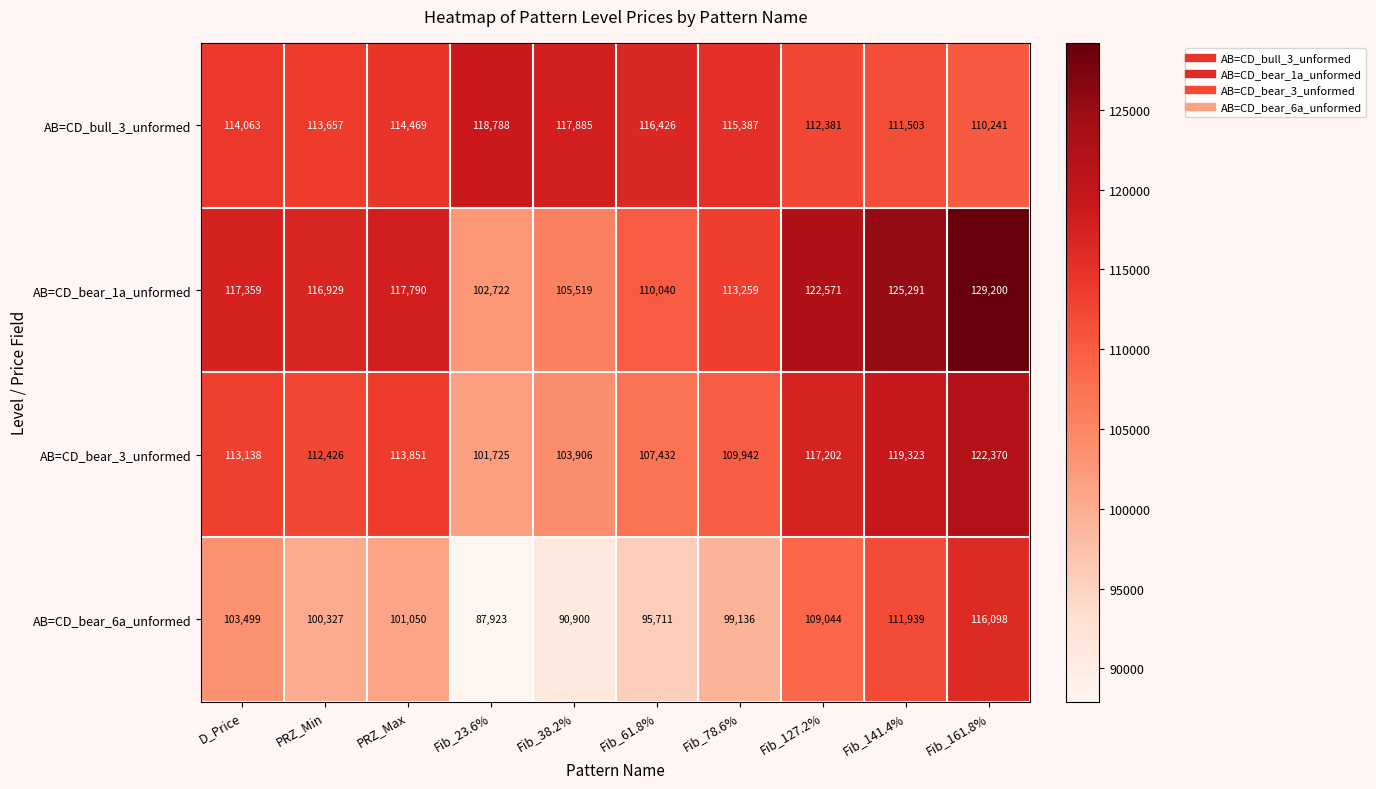

Which series has the largest total across all categories?

AB=CD_bear_1a_unformed